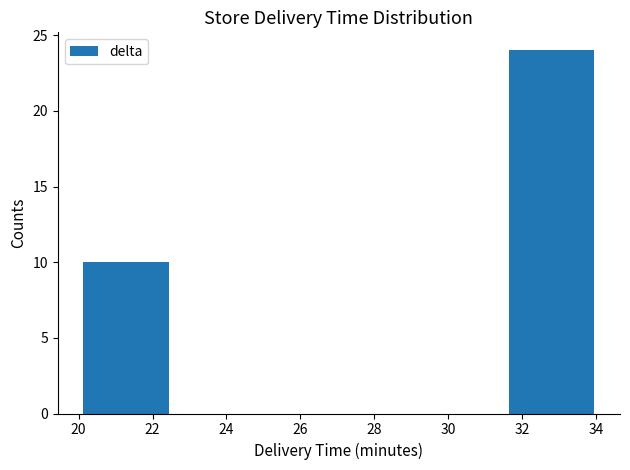

What is the height of the bar covering 31.6 to 34.0 on the x-axis? Neither the bar edges nor the heights are printed on the chart, so give them approximately, as read against the axes.

24